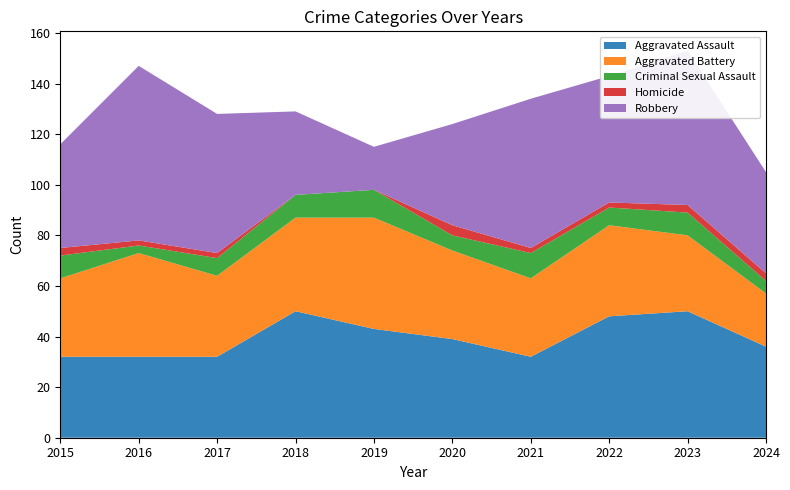

Reading right to left, extract all data points from this chart.

Aggravated Assault: 2024=36	2023=50	2022=48	2021=32	2020=39	2019=43	2018=50	2017=32	2016=32	2015=32
Aggravated Battery: 2024=21	2023=30	2022=36	2021=31	2020=35	2019=44	2018=37	2017=32	2016=41	2015=31
Criminal Sexual Assault: 2024=5	2023=9	2022=7	2021=10	2020=6	2019=11	2018=9	2017=7	2016=3	2015=9
Homicide: 2024=3	2023=3	2022=2	2021=2	2020=4	2019=0	2018=0	2017=2	2016=2	2015=3
Robbery: 2024=40	2023=61	2022=50	2021=59	2020=40	2019=17	2018=33	2017=55	2016=69	2015=41